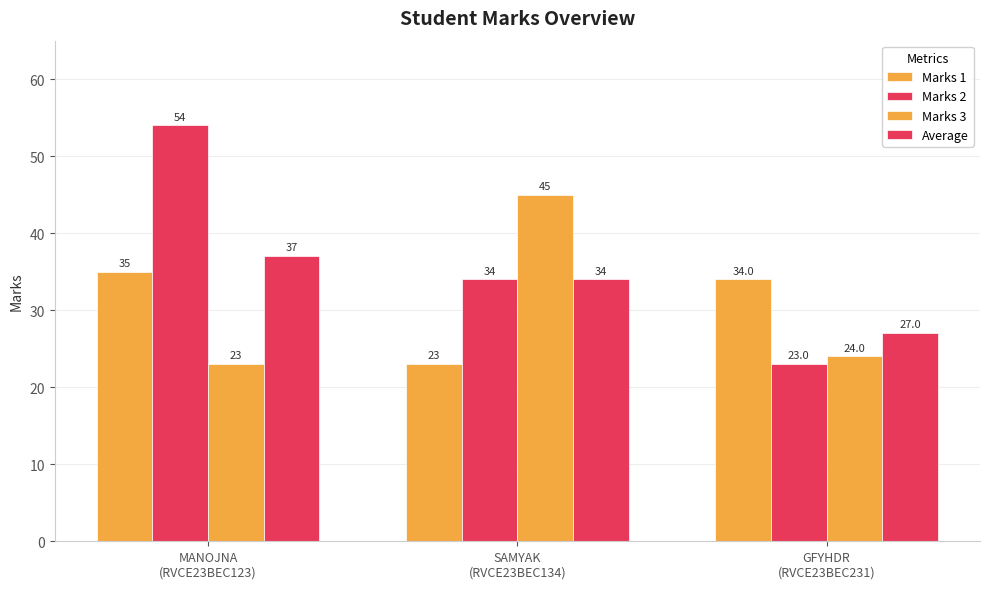

How many distinct data groups are displayed?

4